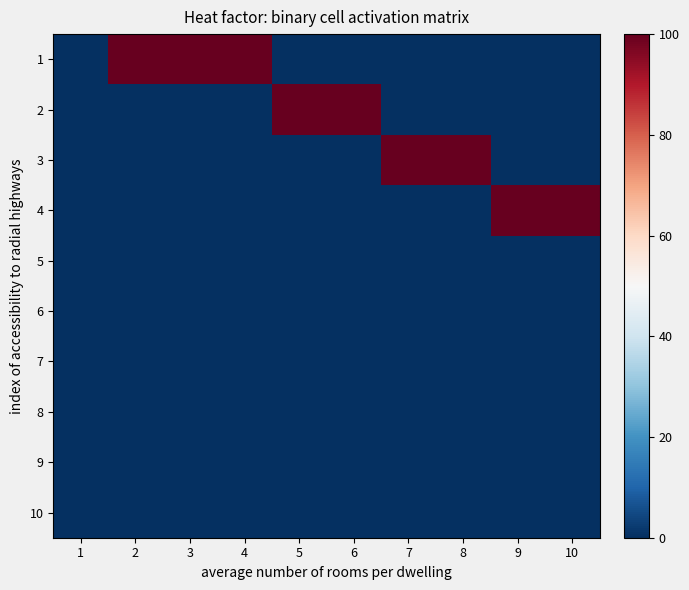

Reading left to right, list all the values displayed in this chart.

1: 1=0	2=1	3=1	4=1	5=0	6=0	7=0	8=0	9=0	10=0
2: 1=0	2=0	3=0	4=0	5=1	6=1	7=0	8=0	9=0	10=0
3: 1=0	2=0	3=0	4=0	5=0	6=0	7=1	8=1	9=0	10=0
4: 1=0	2=0	3=0	4=0	5=0	6=0	7=0	8=0	9=1	10=1
5: 1=0	2=0	3=0	4=0	5=0	6=0	7=0	8=0	9=0	10=0
6: 1=0	2=0	3=0	4=0	5=0	6=0	7=0	8=0	9=0	10=0
7: 1=0	2=0	3=0	4=0	5=0	6=0	7=0	8=0	9=0	10=0
8: 1=0	2=0	3=0	4=0	5=0	6=0	7=0	8=0	9=0	10=0
9: 1=0	2=0	3=0	4=0	5=0	6=0	7=0	8=0	9=0	10=0
10: 1=0	2=0	3=0	4=0	5=0	6=0	7=0	8=0	9=0	10=0